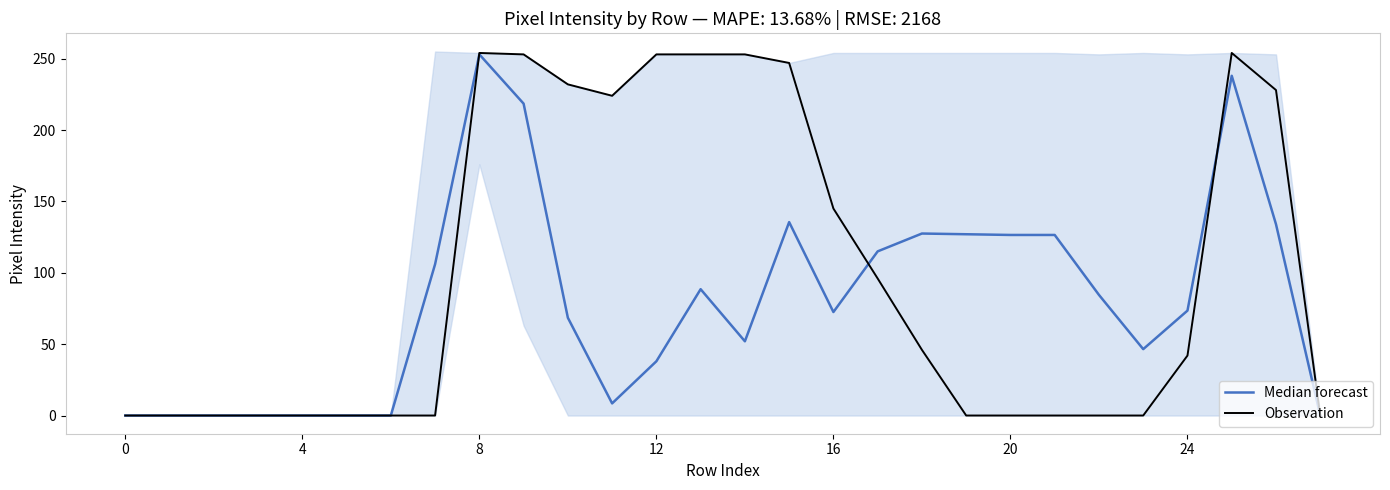

True or false: Observation has more than 0 interior local peaks.

True